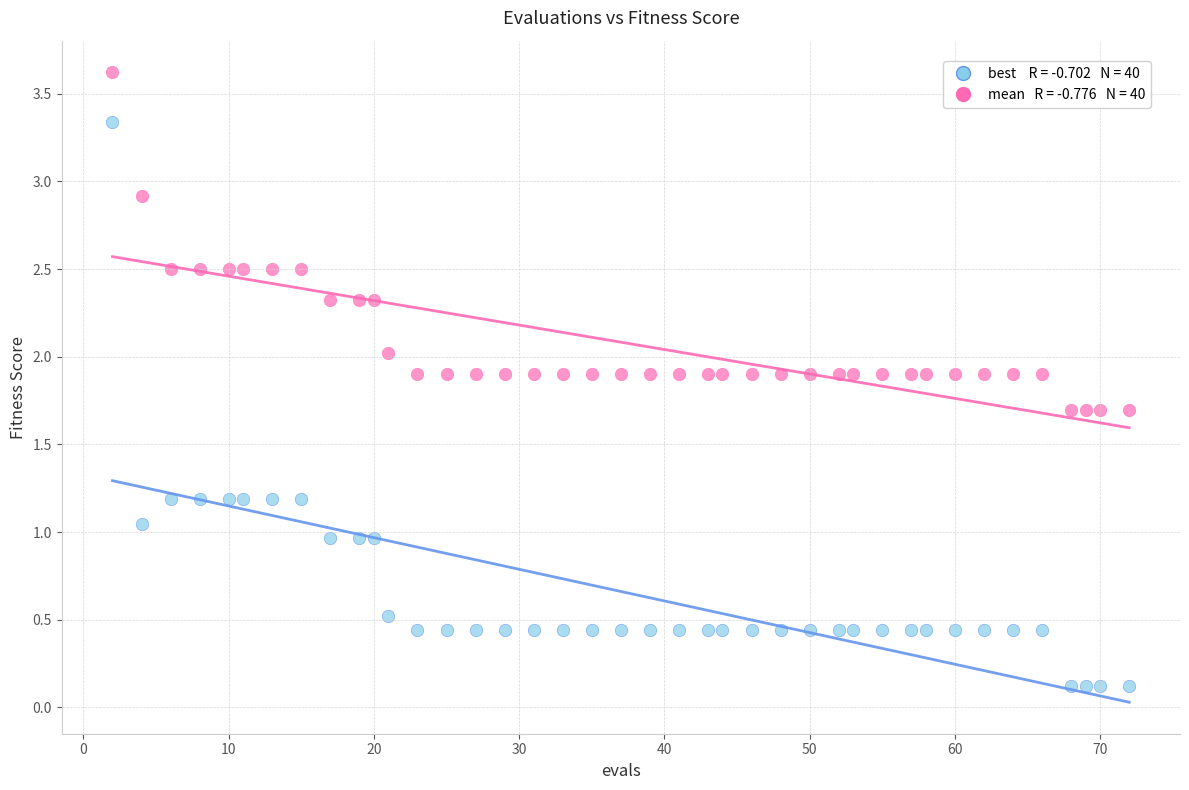

Across all data points, what is the range of X values (max minus min)?

70.0